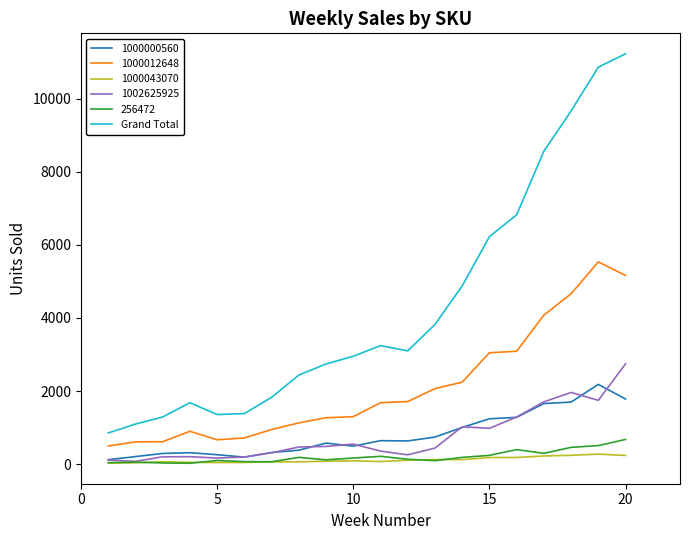

True or false: 1000043070 and Grand Total cross at least once.

False